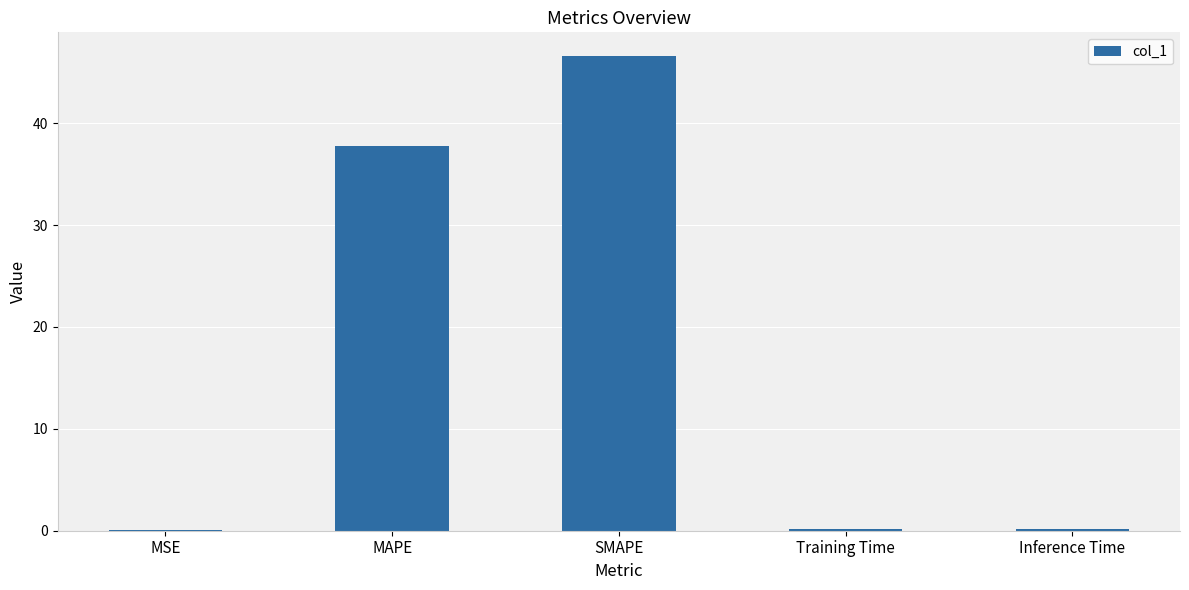

True or false: the data shows 0.2 at Training Time.

True